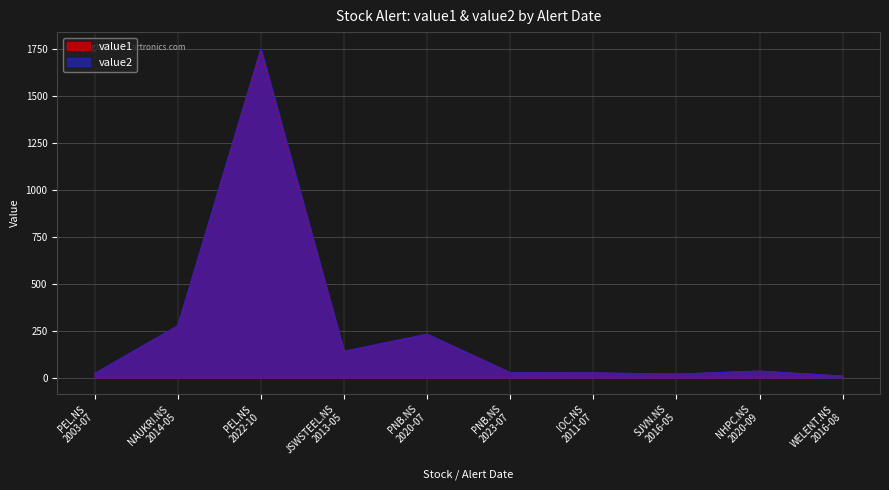

Which series has the largest total across all categories?

value2